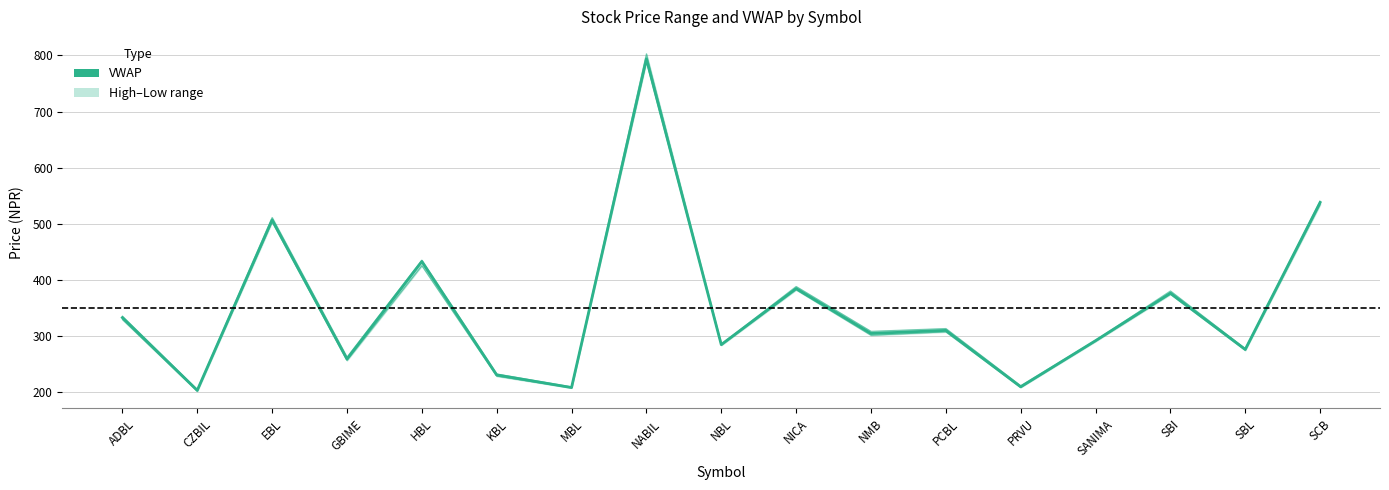

At which label does the data first exceed 304?

ADBL